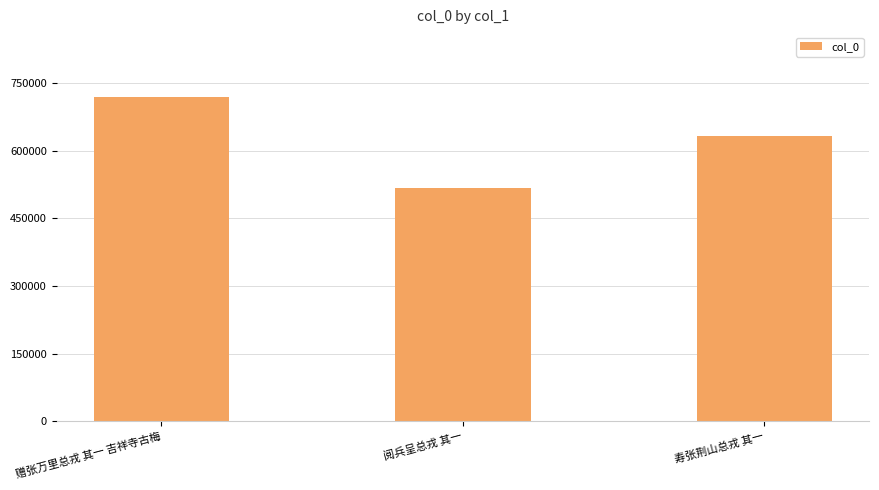

Count the number of data series in this chart.

1